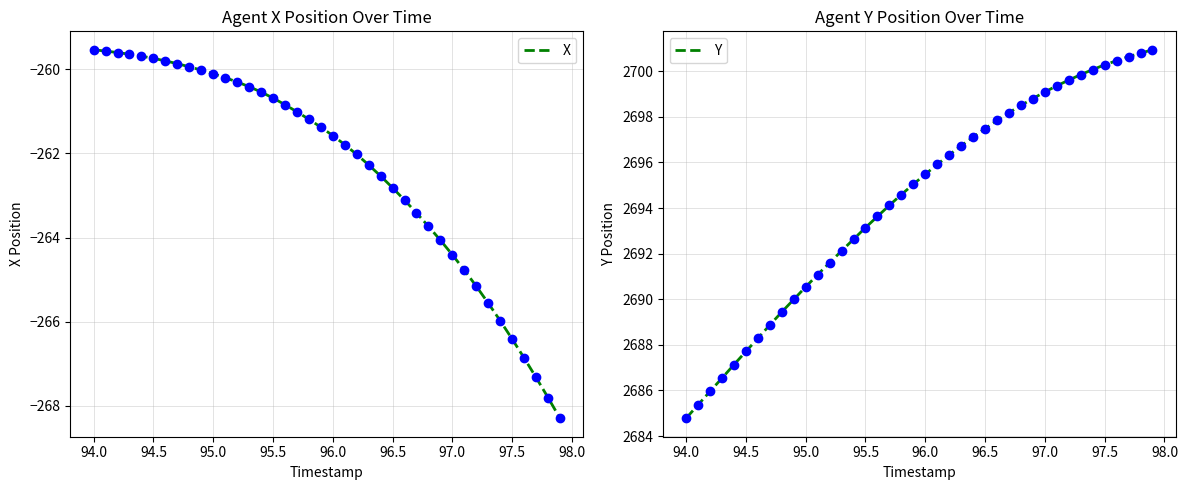

What is the highest value of the Y series?

2700.9